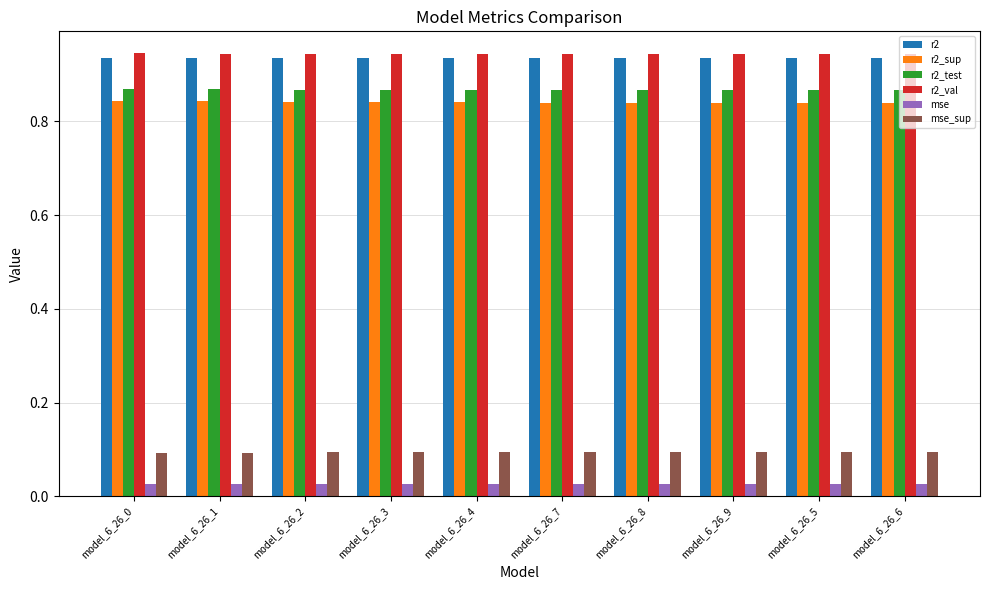

How many r2_test values are between 0 and 1?

10